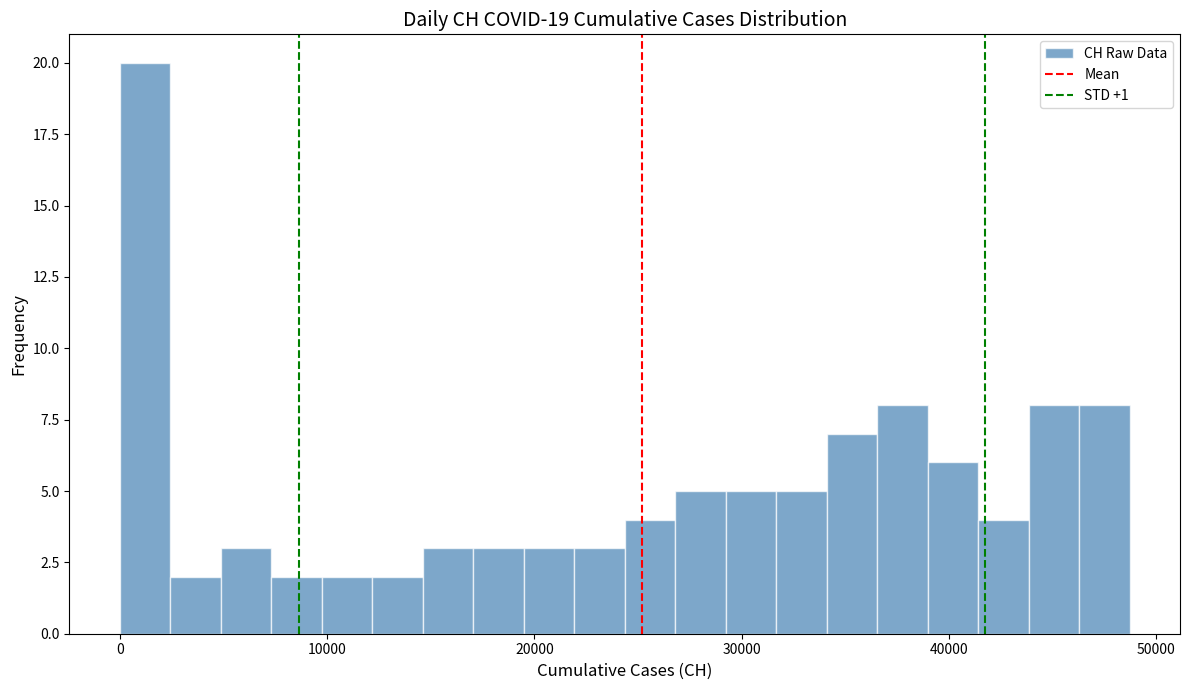

Read against the x-axis, roughly where is the centre of the tallest bar?

1000